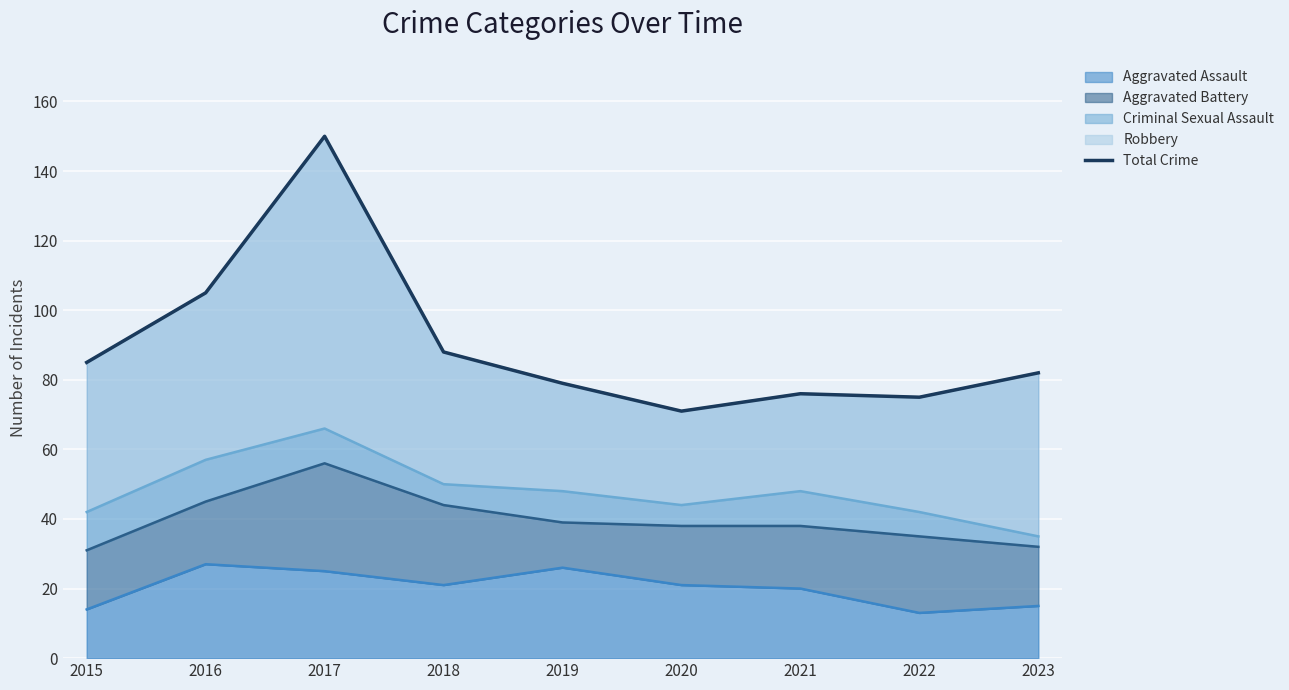

Which category has the lowest value across all series?

2020